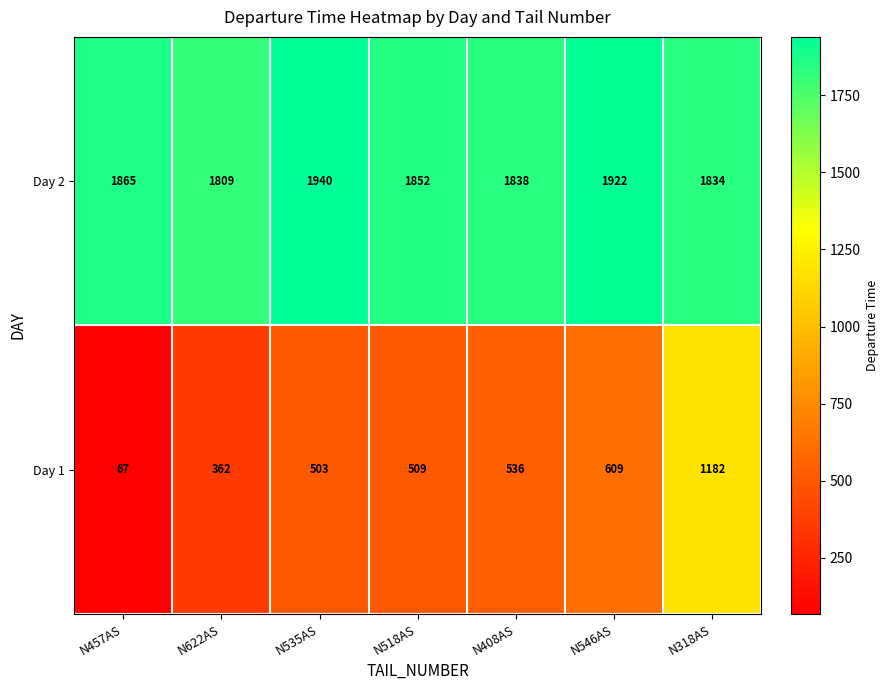

Which series has the largest total across all categories?

Day 2